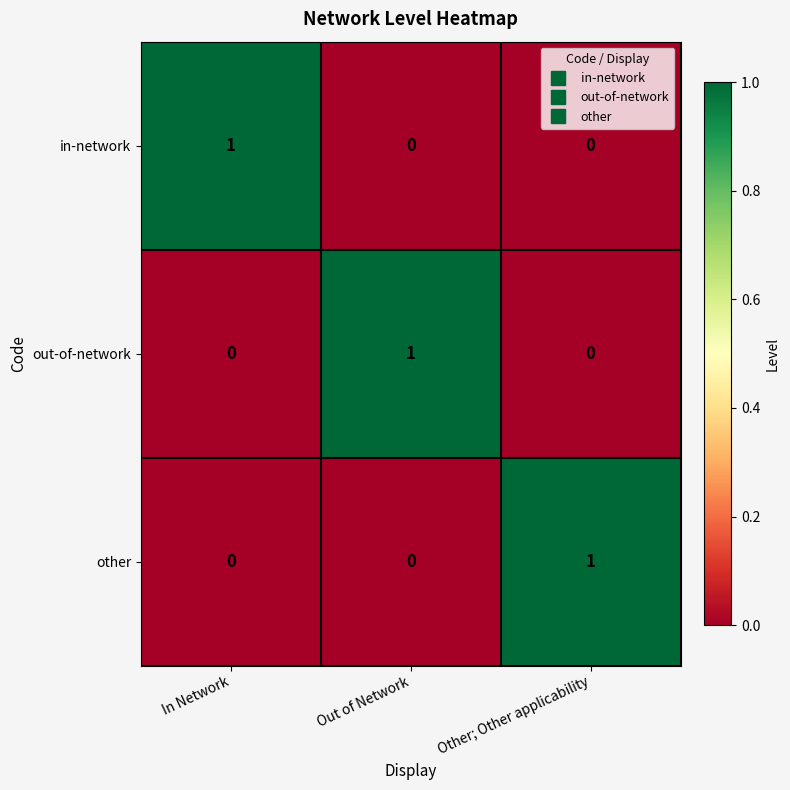

The value of other at In Network is 0. True or false?

True